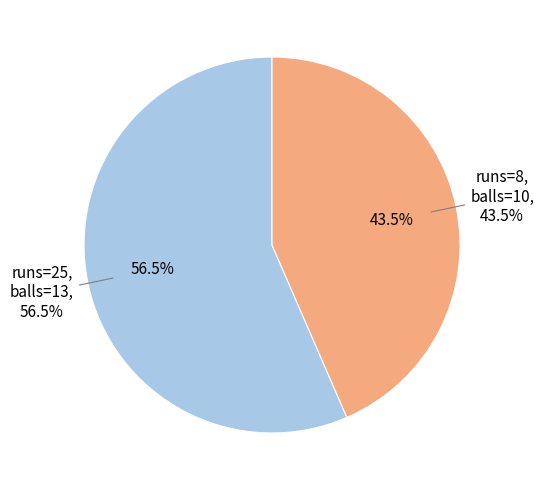

How many slices are in this pie chart?

2